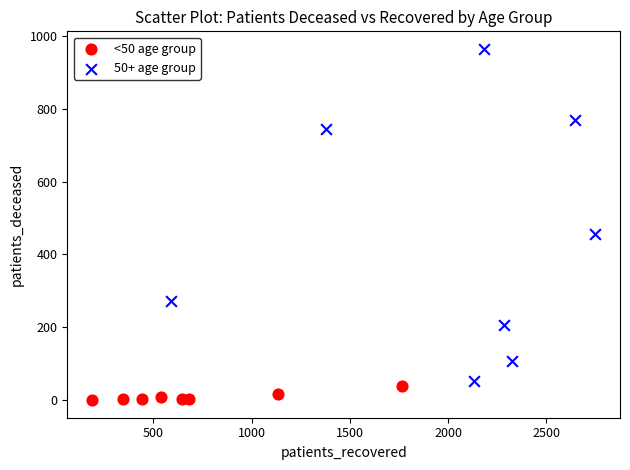

Which series has the widest spread of Y values?

50+ age group